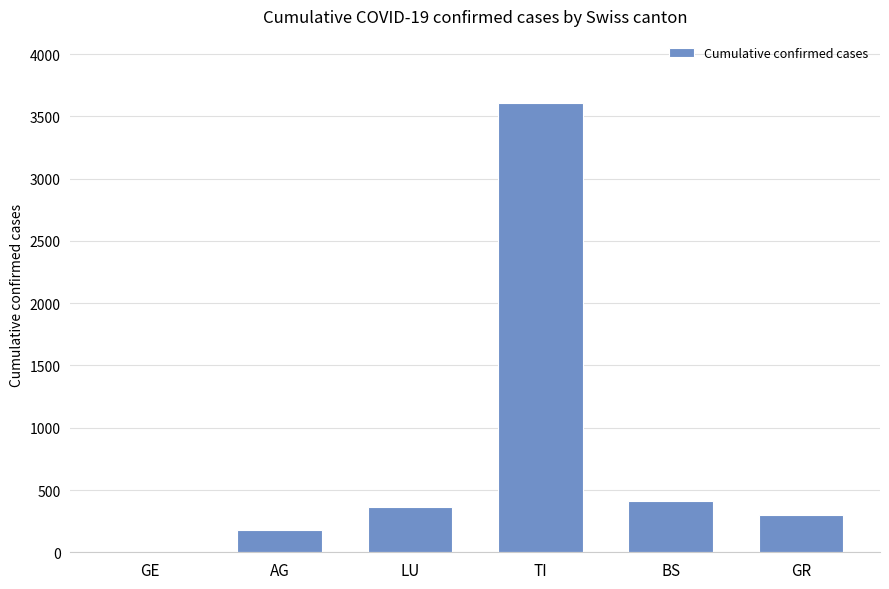

The chart shows a value of 618 at BS. True or false?

False